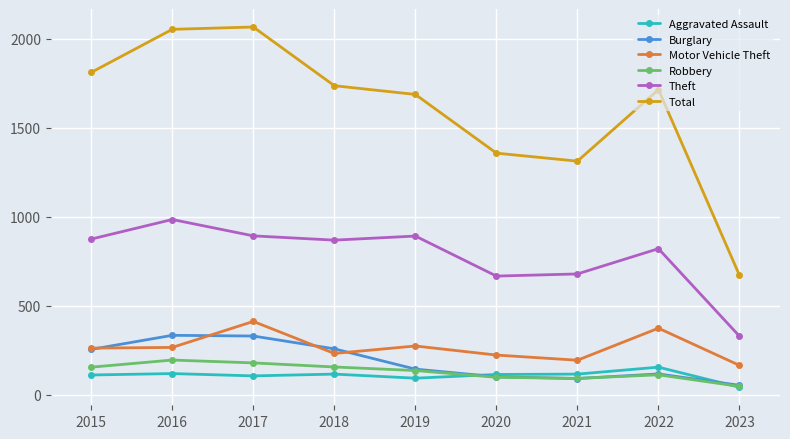

What is the value of the Total point at the 8th from the left?

1714